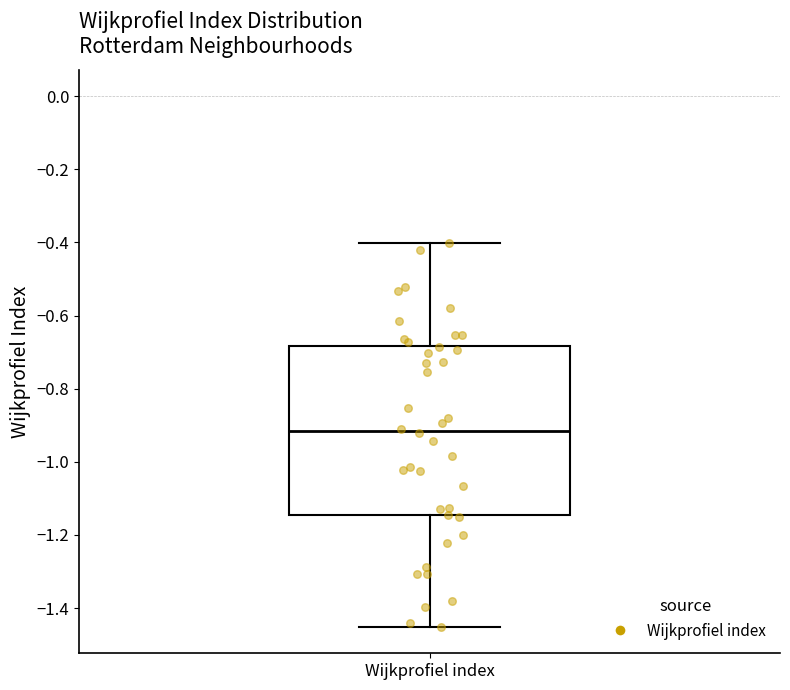

Where is the upper edge of the box for Wijkprofiel index on the y-axis? The values are not printed on the chart, so give them approximately, as read against the axis.

-0.68